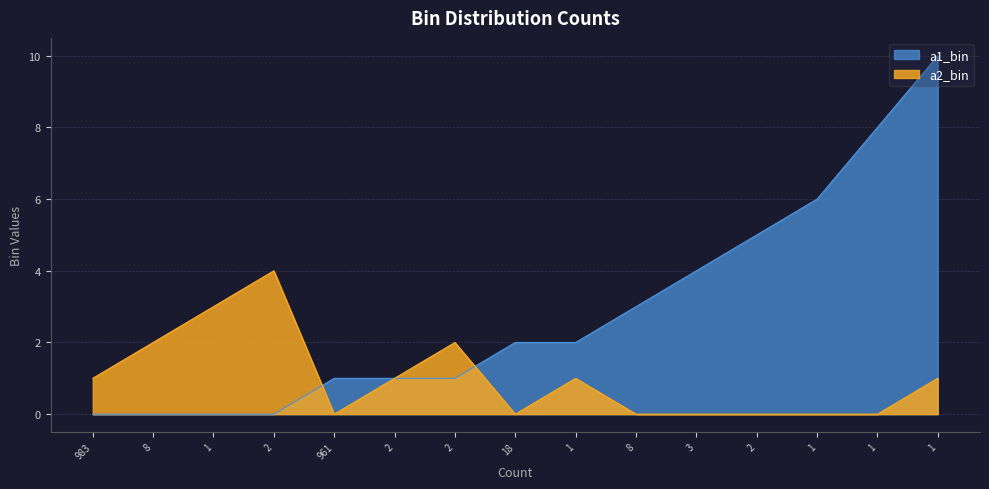

List the series in order of their peak value, highest first.

a1_bin, a2_bin